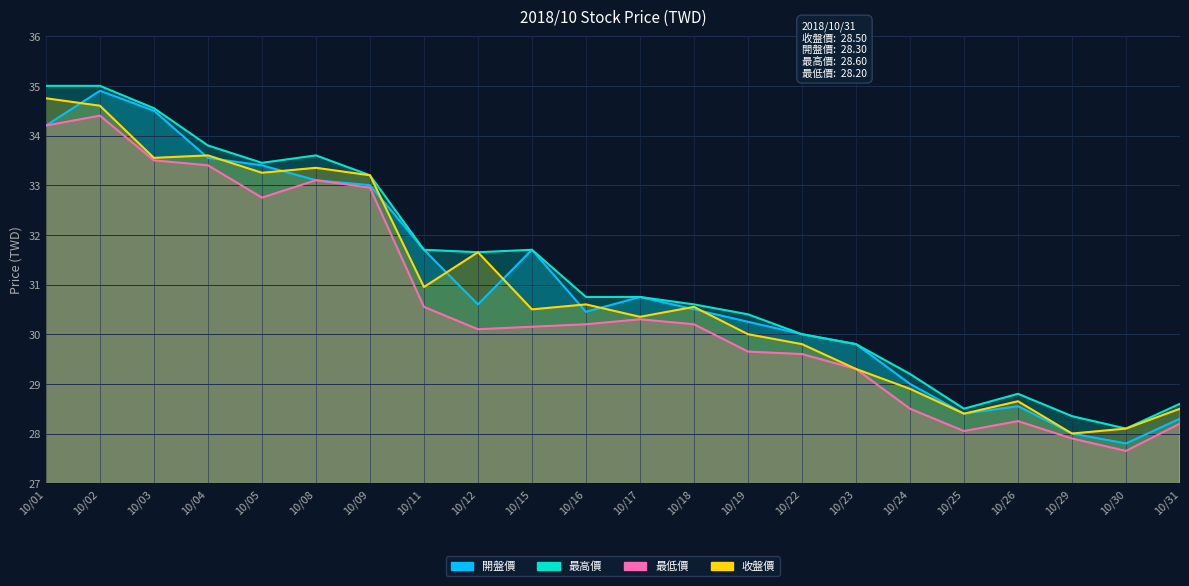

True or false: 開盤價 has a value of 53.1 at 10/03.

False